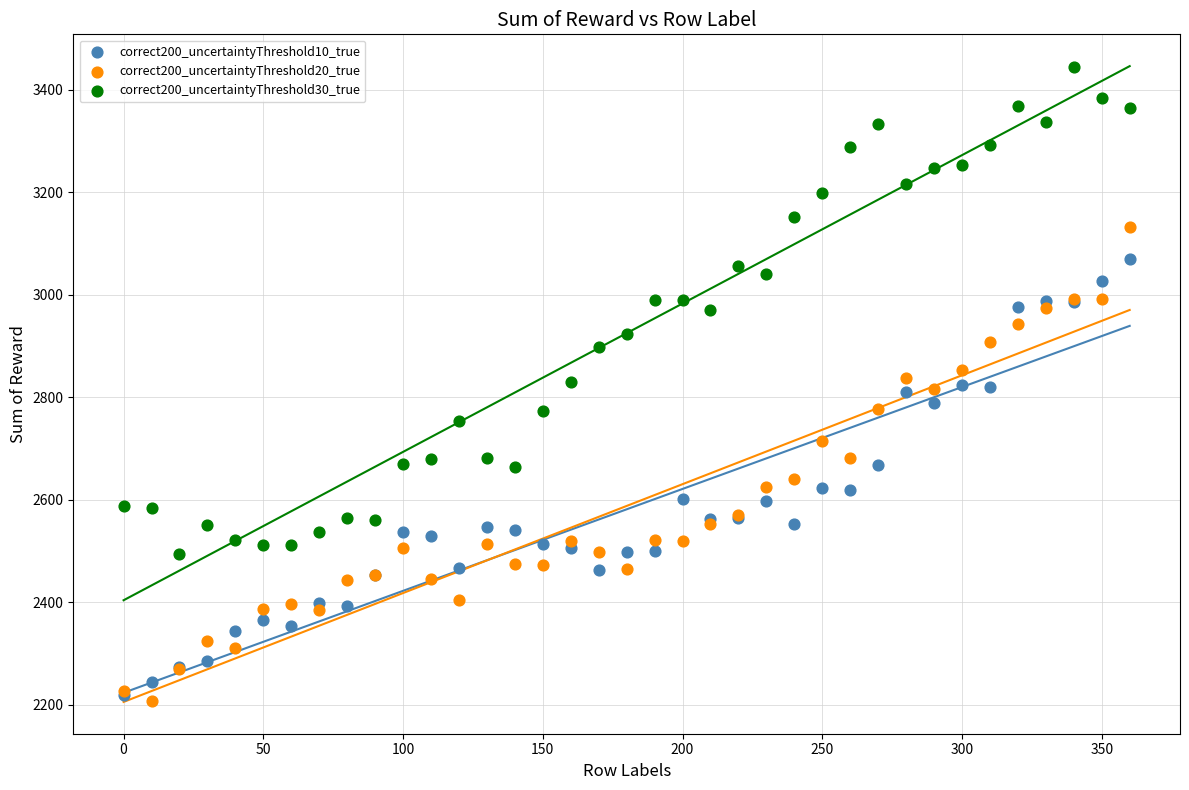

What are all the series names shown in the legend?

correct200_uncertaintyThreshold10_true, correct200_uncertaintyThreshold20_true, correct200_uncertaintyThreshold30_true